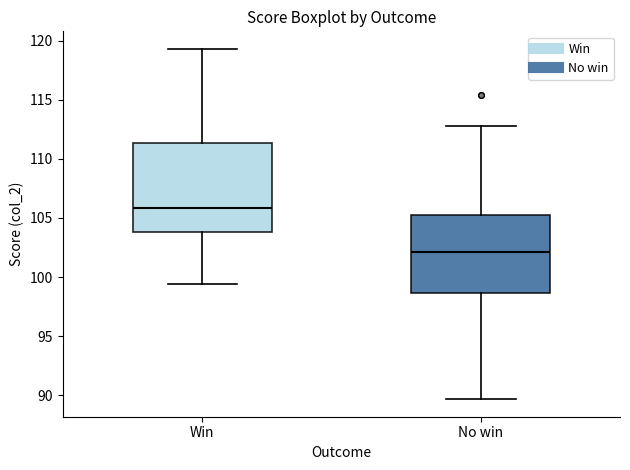

Which box is the tallest, from its lower edge to its upper edge?

Win